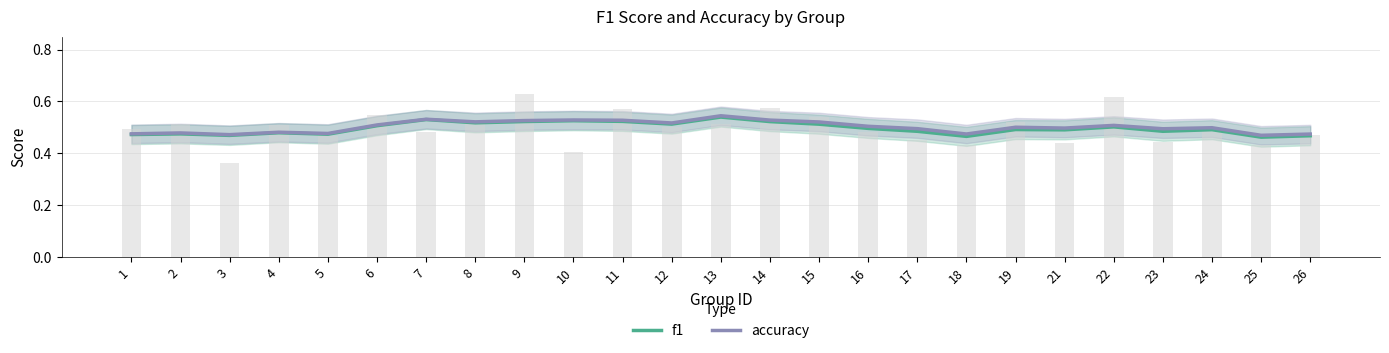

What is the average value of the accuracy series?

0.5